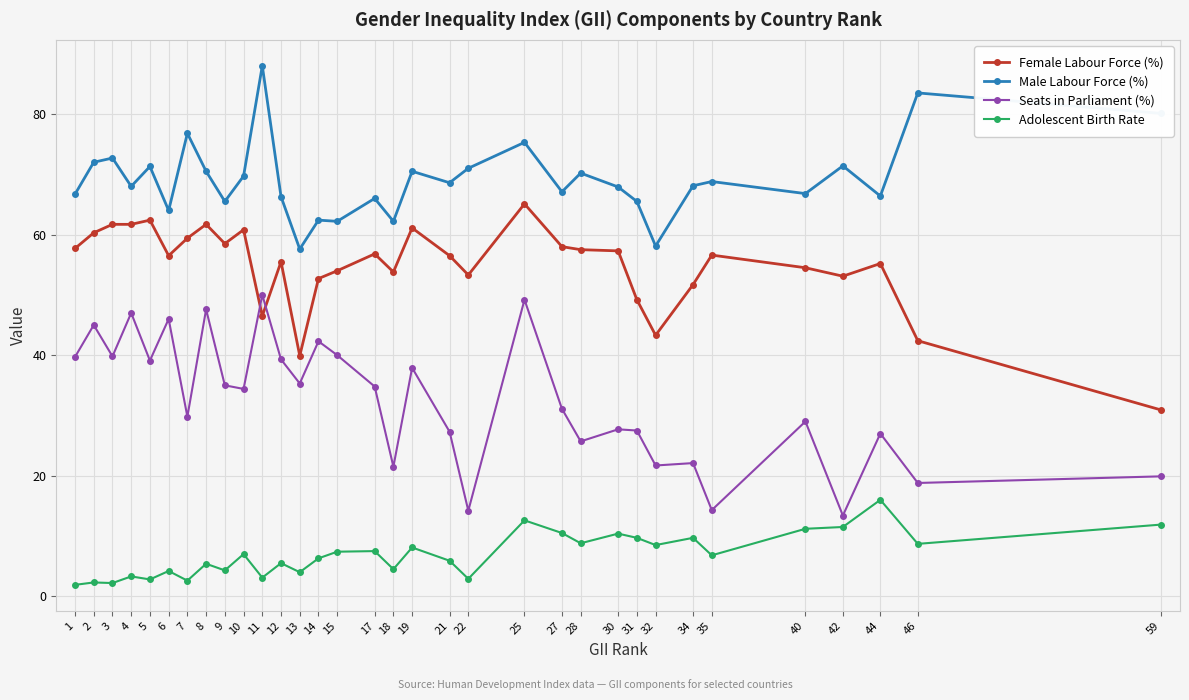

Rank the series by their maximum value, from highest to lowest.

Male Labour Force (%), Female Labour Force (%), Seats in Parliament (%), Adolescent Birth Rate